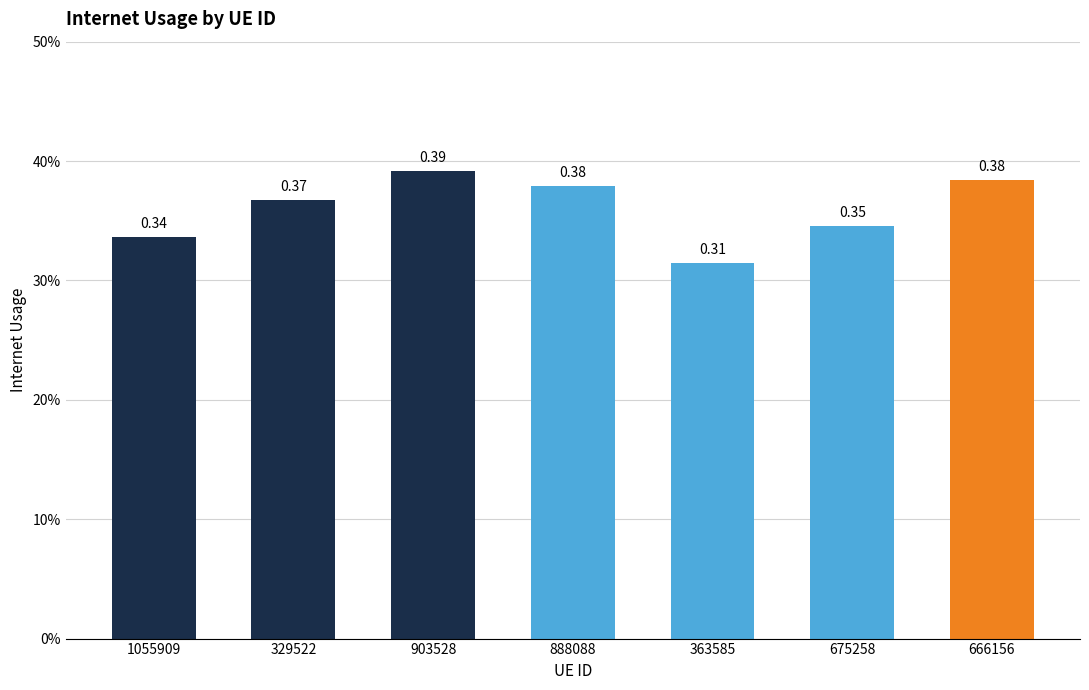

Reading left to right, extract all data points from this chart.

1055909=0.3	329522=0.4	903528=0.4	888088=0.4	363585=0.3	675258=0.3	666156=0.4